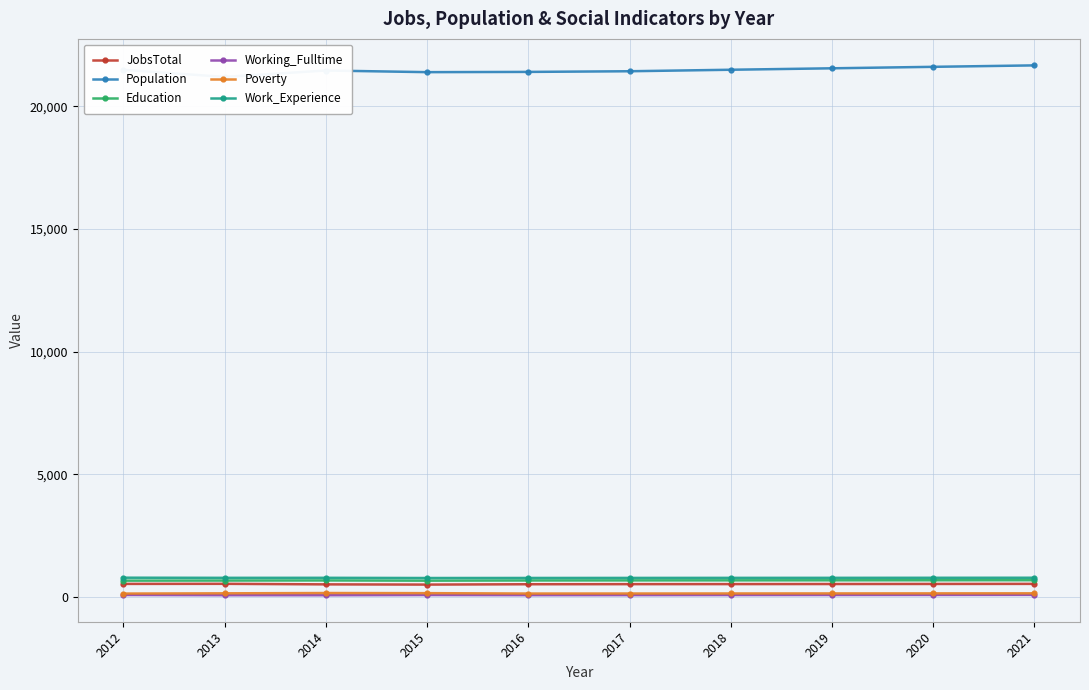

Between 2017 and 2021, which series saw the biggest shift?

Population